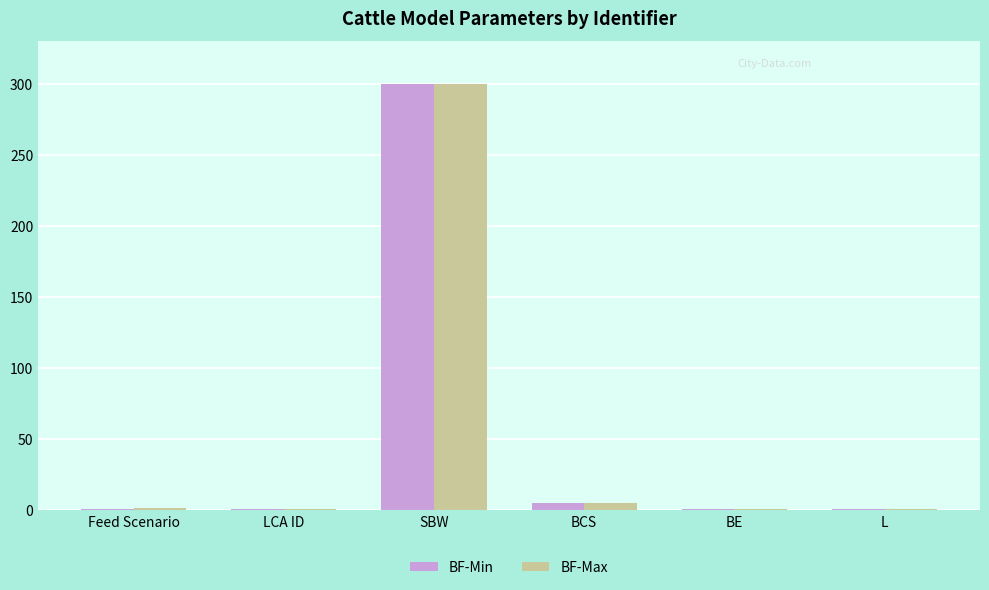

What is the label of the 5th bar from the left?

BE